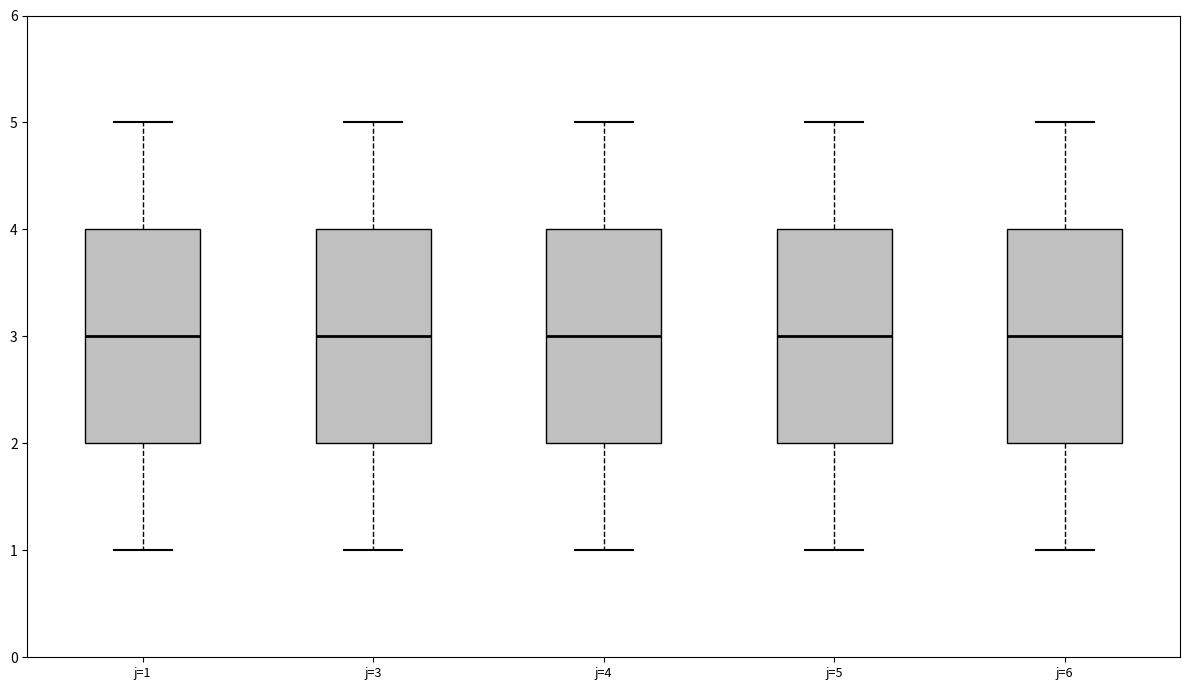

Reading left to right, transcribe this box plot: for each box, give where its median line is, the range the box spans, and where its two whiskers end, as read against the y-axis. The values are not printed on the chart, so give them approximately, as read against the axis.

j=1: median 3, box 2 to 4, whiskers 1 to 5
j=3: median 3, box 2 to 4, whiskers 1 to 5
j=4: median 3, box 2 to 4, whiskers 1 to 5
j=5: median 3, box 2 to 4, whiskers 1 to 5
j=6: median 3, box 2 to 4, whiskers 1 to 5